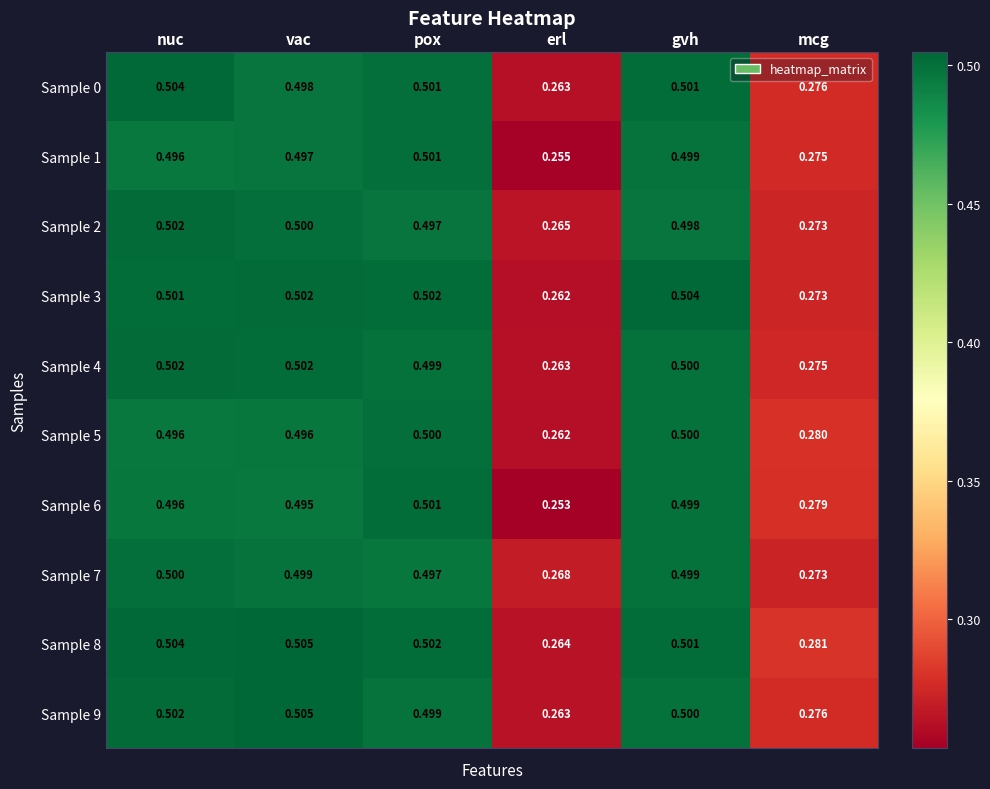

Between erl and mcg, which series saw the biggest shift?

Sample 6